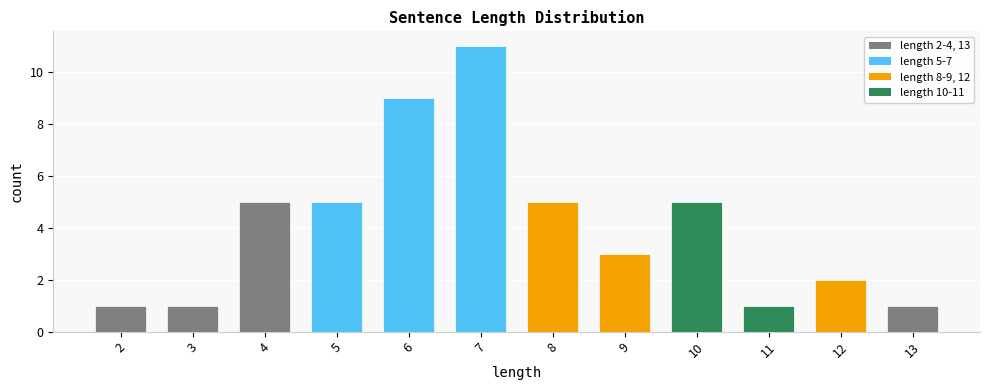

What is the change in value from 7 to 13?

-10